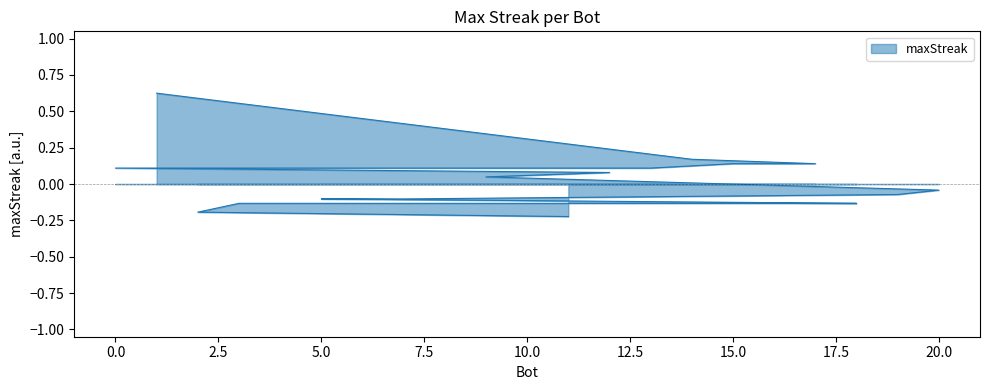

Which category has the lowest value across all series?

11